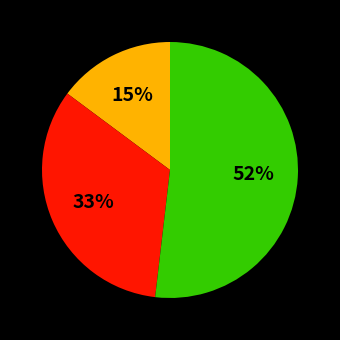

To the nearest percent, what is the average slice percentage?

33%